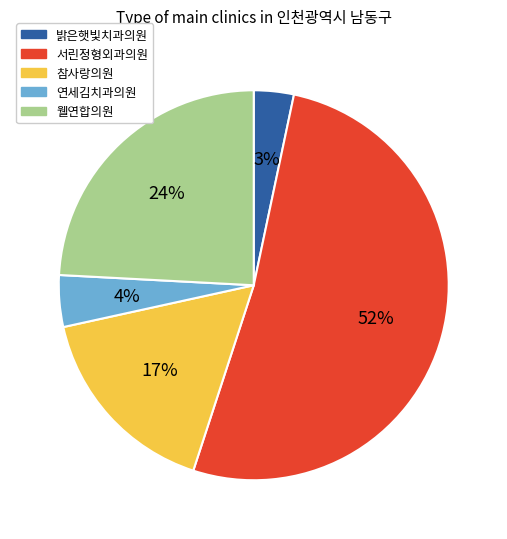

Between 참사랑의원 and 웰연합의원, which is larger?

웰연합의원